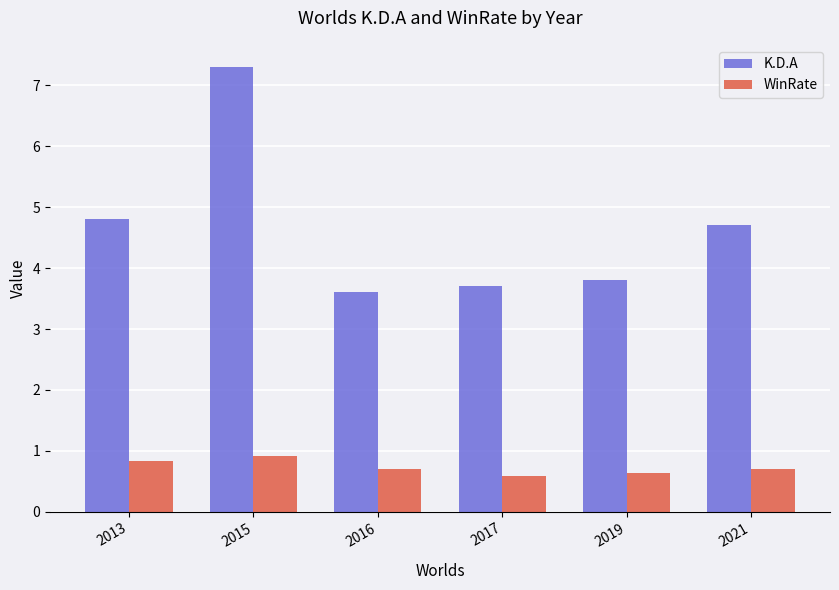

What is the value of the WinRate bar at the 6th from the left?

0.7